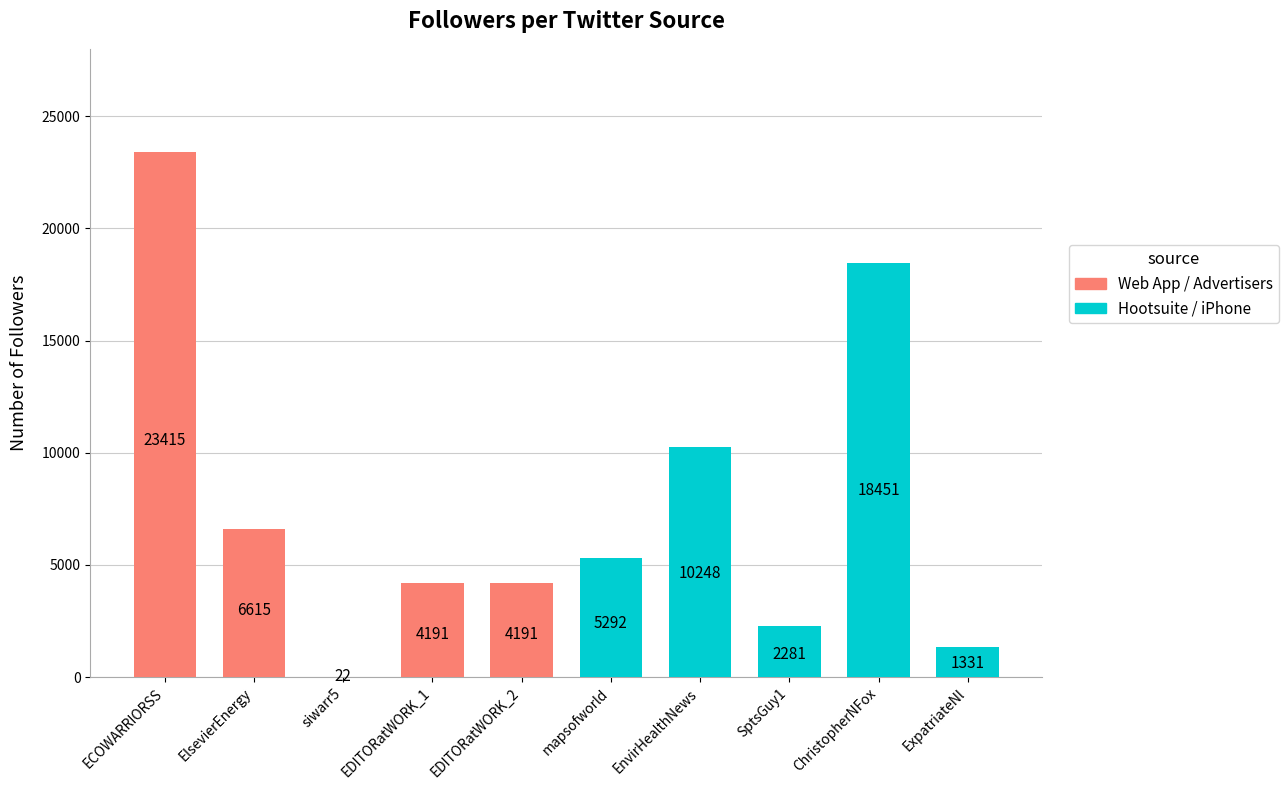

What is the sum of all Web App / Advertisers values?

38434